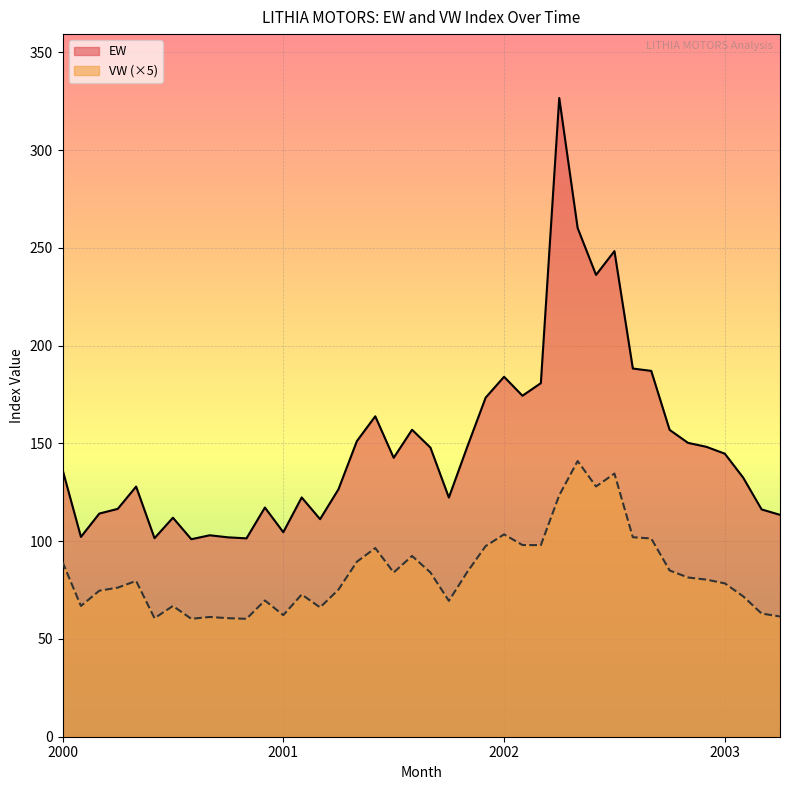

At 2001-2, list the series in order from largest to smallest.

EW, VW